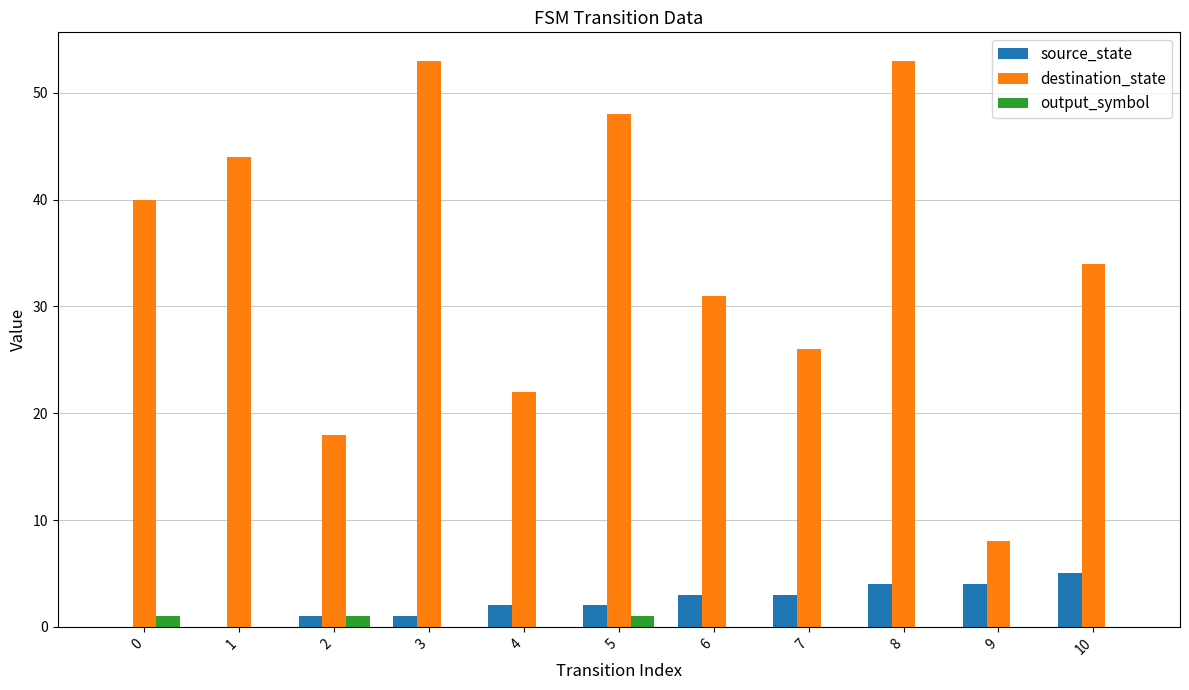

At which label is destination_state closest to 30?

6